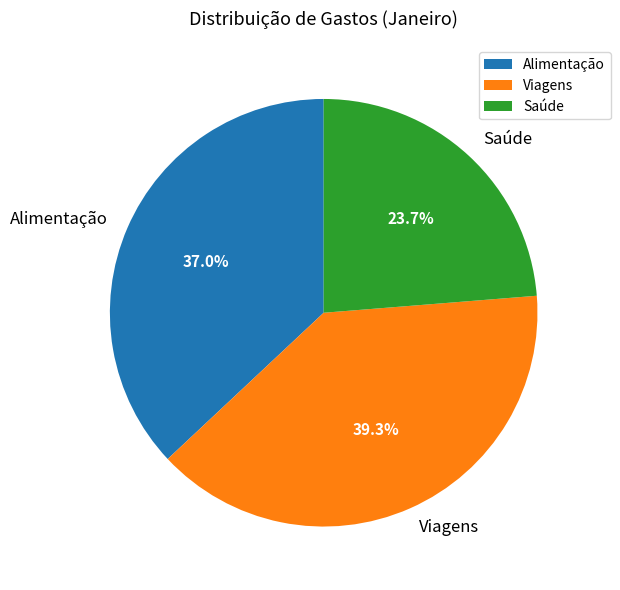

What portion of the pie excludes Saúde?

76.3%